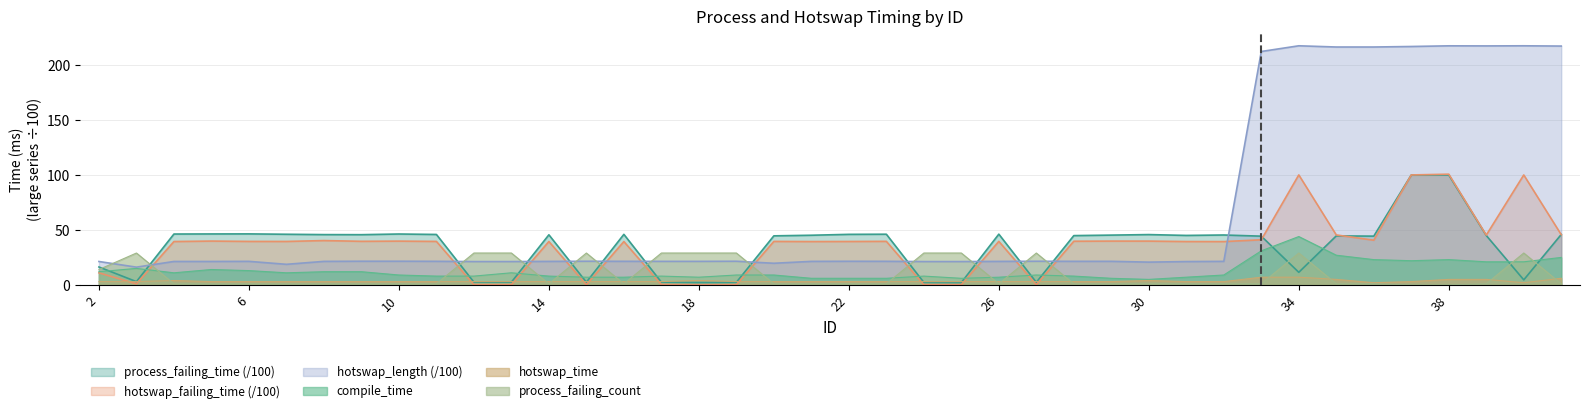

Is it true that process_failing_count equals 1.0 at 4?

True